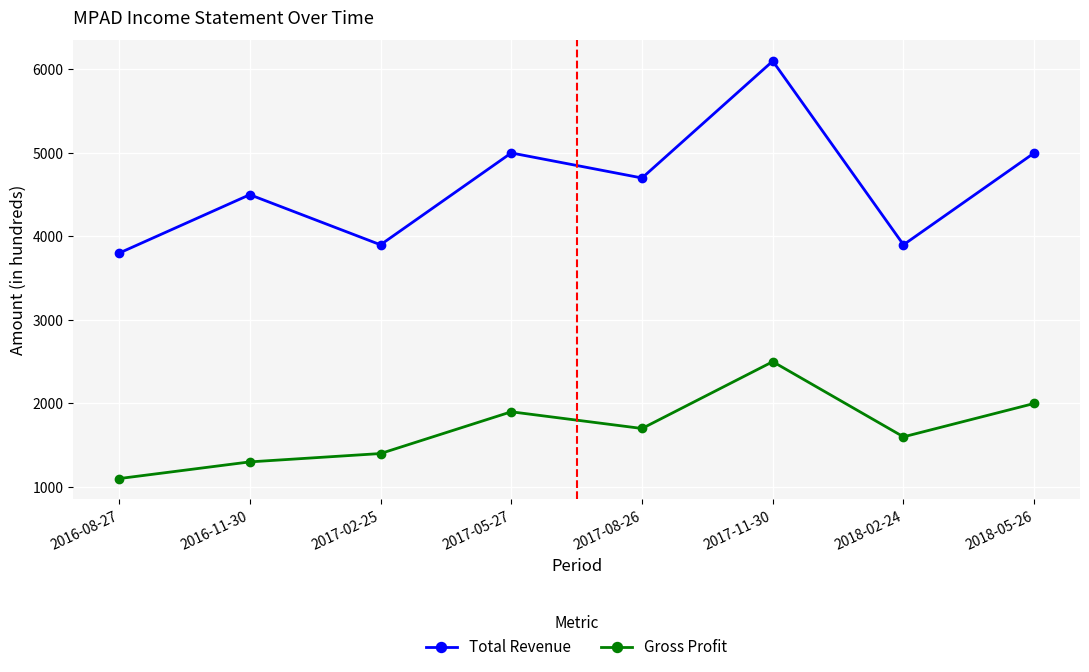

Is the value of Gross Profit at 2017-05-27 greater than the value of Total Revenue at 2016-11-30?

No